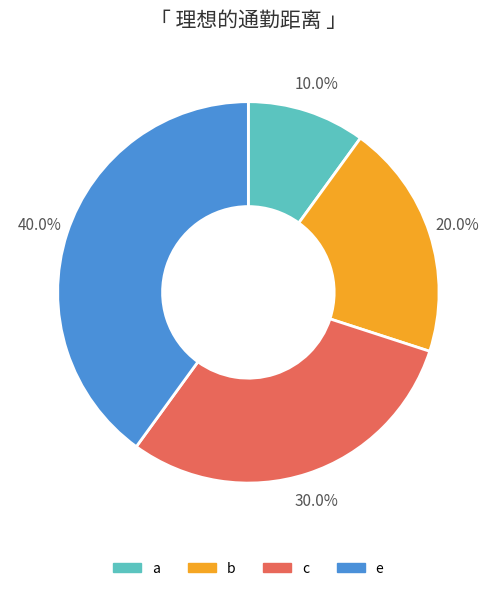

What percentage is the e slice, to the nearest percent?

40%